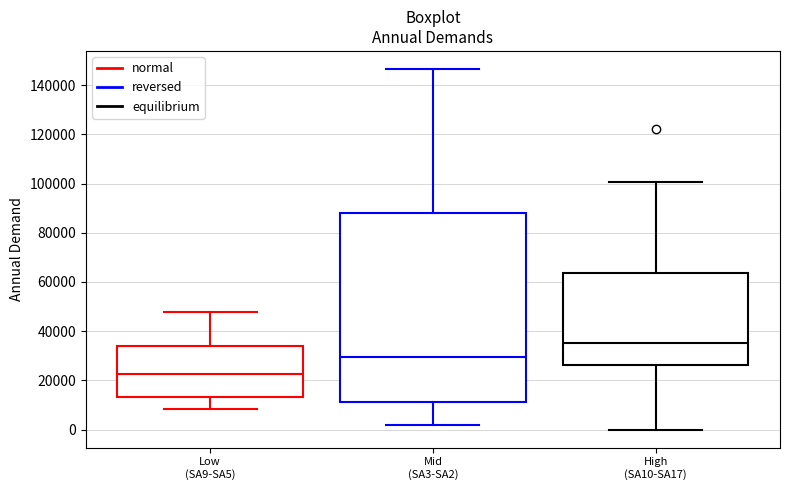

Reading left to right, transcribe this box plot: for each box, give where its median line is, the range the box spans, and where its two whiskers end, as read against the y-axis. The values are not printed on the chart, so give them approximately, as read against the axis.

Low (SA9-SA5): median 22000, box 14000 to 34000, whiskers 8000 to 48000
Mid (SA3-SA2): median 30000, box 12000 to 88000, whiskers 2000 to 146000
High (SA10-SA17): median 36000, box 26000 to 64000, whiskers 0 to 100000